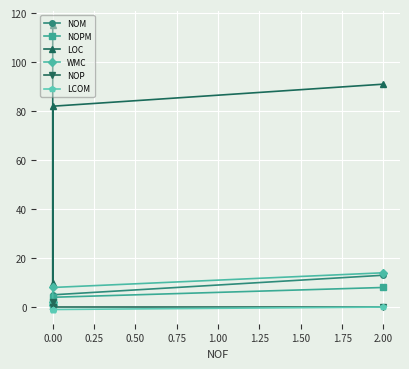

Is the value of NOP at 0.00 greater than the value of NOM at 0.00?

No